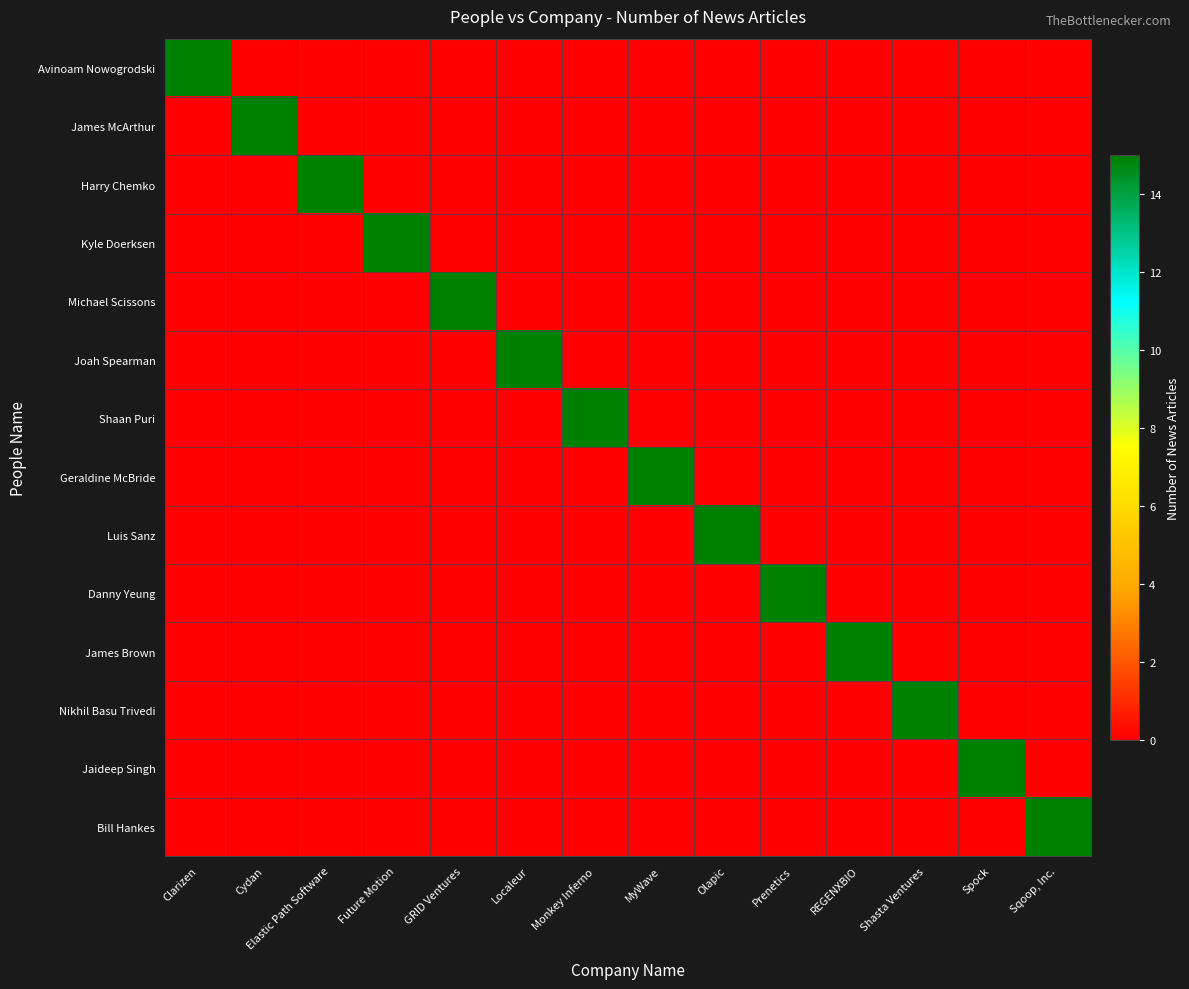

Which label corresponds to the smallest value in the chart?

Cydan